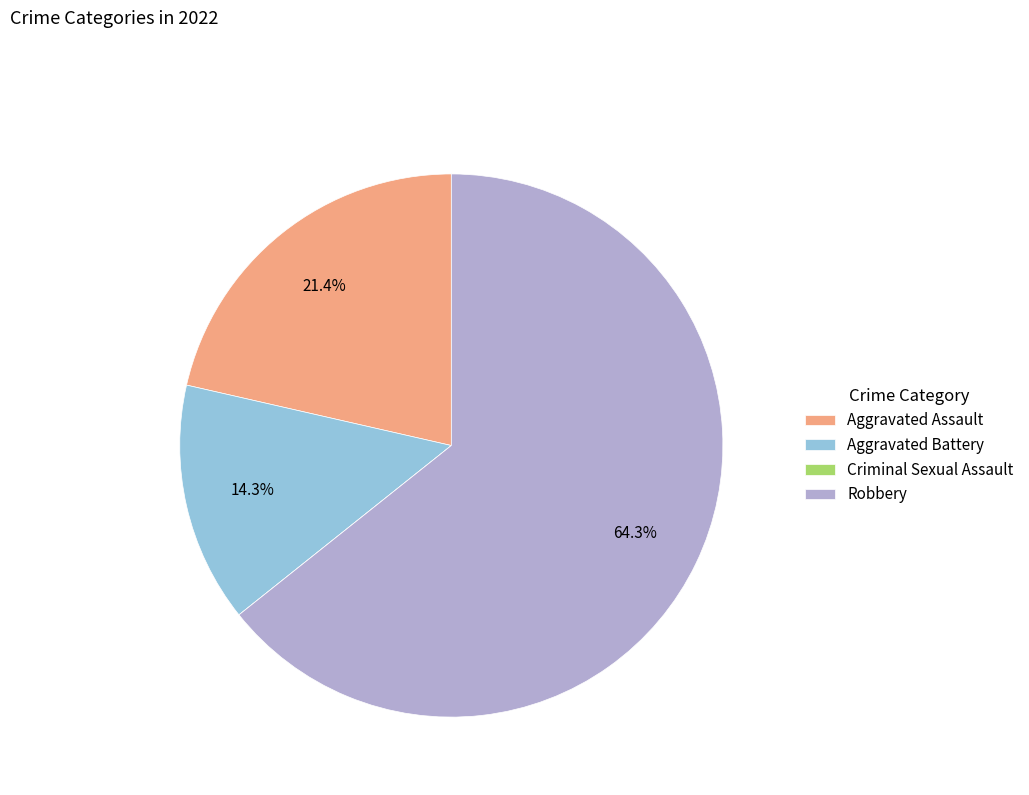

What is the total percentage of Aggravated Battery and Aggravated Assault?

35.7%